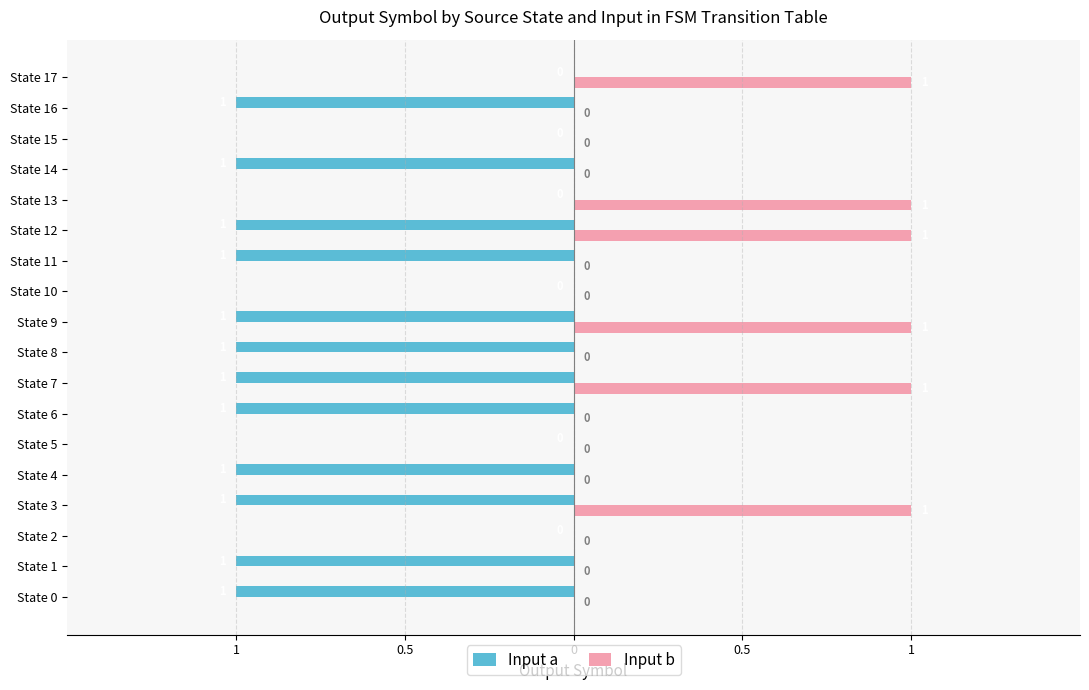

Reading right to left, list all the values displayed in this chart.

Input a: 0	-1	0	-1	0	-1	-1	0	-1	-1	-1	-1	0	-1	-1	0	-1	-1
Input b: 1	0	0	0	1	1	0	0	1	0	1	0	0	0	1	0	0	0